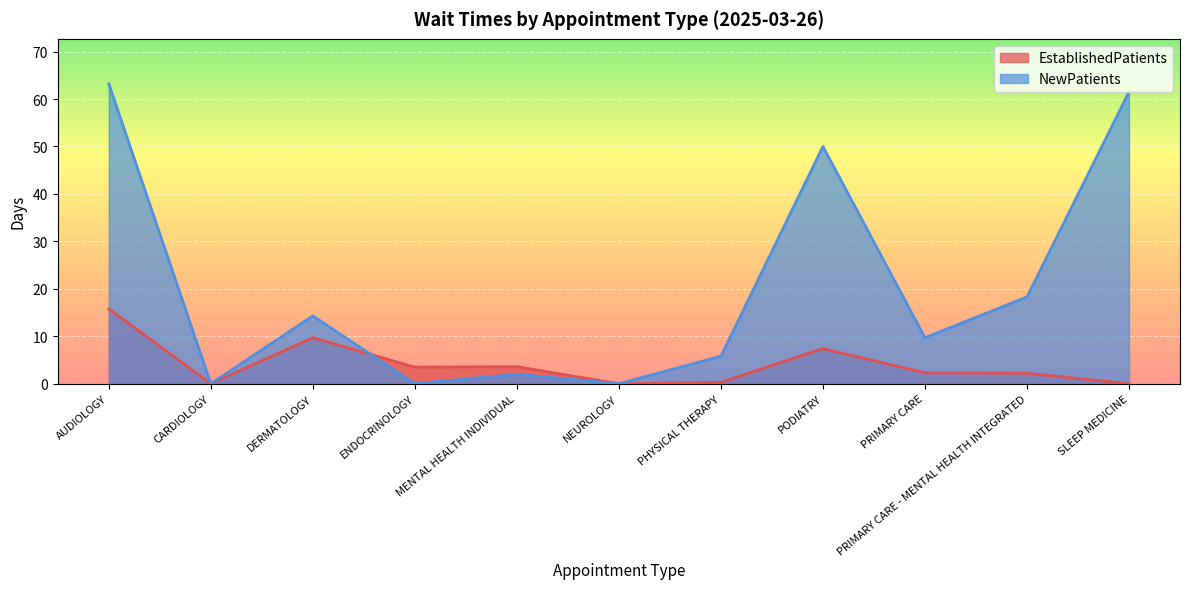

True or false: NewPatients has more than 1 points higher than both neighbors.

True